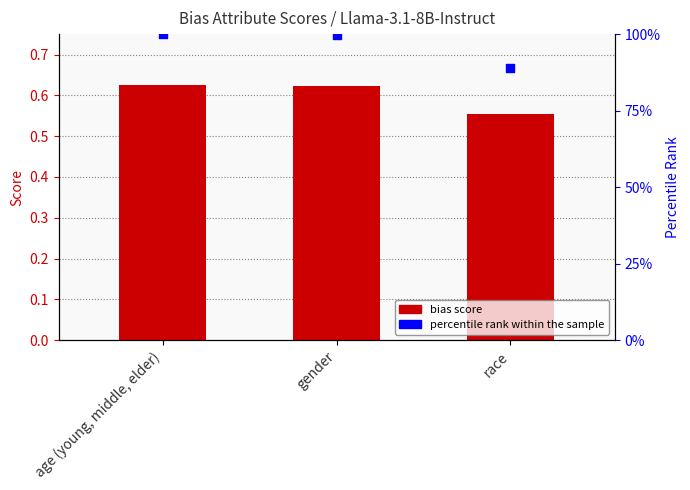

At how many categories does at least one series exceed 76?

3